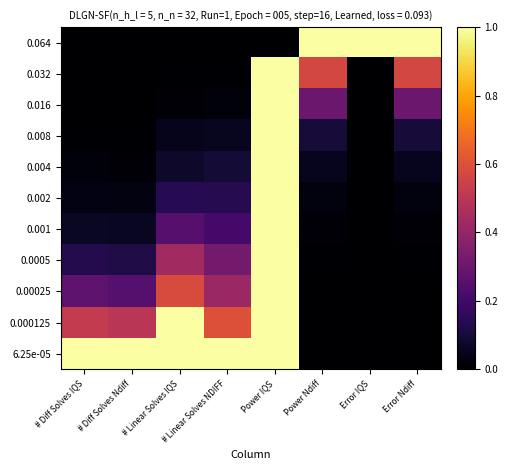

Reading left to right, what are all the values shown in this chart?

0.064: # Diff Solves IQS=0.0	# Diff Solves Ndiff=0.0	# Linear Solves IQS=0.0	# Linear Solves NDIFF=0.0	Power IQS=0.0	Power Ndiff=1.0	Error IQS=1.0	Error Ndiff=1.0
0.032: # Diff Solves IQS=0.0	# Diff Solves Ndiff=0.0	# Linear Solves IQS=0.0	# Linear Solves NDIFF=0.0	Power IQS=1.0	Power Ndiff=0.6	Error IQS=0.0	Error Ndiff=0.6
0.016: # Diff Solves IQS=0.0	# Diff Solves Ndiff=0.0	# Linear Solves IQS=0.0	# Linear Solves NDIFF=0.0	Power IQS=1.0	Power Ndiff=0.3	Error IQS=0.0	Error Ndiff=0.3
0.008: # Diff Solves IQS=0.0	# Diff Solves Ndiff=0.0	# Linear Solves IQS=0.0	# Linear Solves NDIFF=0.1	Power IQS=1.0	Power Ndiff=0.1	Error IQS=0.0	Error Ndiff=0.1
0.004: # Diff Solves IQS=0.0	# Diff Solves Ndiff=0.0	# Linear Solves IQS=0.1	# Linear Solves NDIFF=0.1	Power IQS=1.0	Power Ndiff=0.1	Error IQS=0.0	Error Ndiff=0.1
0.002: # Diff Solves IQS=0.0	# Diff Solves Ndiff=0.0	# Linear Solves IQS=0.1	# Linear Solves NDIFF=0.1	Power IQS=1.0	Power Ndiff=0.0	Error IQS=0.0	Error Ndiff=0.0
0.001: # Diff Solves IQS=0.1	# Diff Solves Ndiff=0.1	# Linear Solves IQS=0.3	# Linear Solves NDIFF=0.2	Power IQS=1.0	Power Ndiff=0.0	Error IQS=0.0	Error Ndiff=0.0
0.0005: # Diff Solves IQS=0.1	# Diff Solves Ndiff=0.1	# Linear Solves IQS=0.4	# Linear Solves NDIFF=0.3	Power IQS=1.0	Power Ndiff=0.0	Error IQS=0.0	Error Ndiff=0.0
0.00025: # Diff Solves IQS=0.3	# Diff Solves Ndiff=0.2	# Linear Solves IQS=0.6	# Linear Solves NDIFF=0.4	Power IQS=1.0	Power Ndiff=0.0	Error IQS=0.0	Error Ndiff=0.0
0.000125: # Diff Solves IQS=0.5	# Diff Solves Ndiff=0.5	# Linear Solves IQS=1.0	# Linear Solves NDIFF=0.6	Power IQS=1.0	Power Ndiff=0.0	Error IQS=0.0	Error Ndiff=0.0
6.25e-05: # Diff Solves IQS=1.0	# Diff Solves Ndiff=1.0	# Linear Solves IQS=1.0	# Linear Solves NDIFF=1.0	Power IQS=1.0	Power Ndiff=0.0	Error IQS=0.0	Error Ndiff=0.0